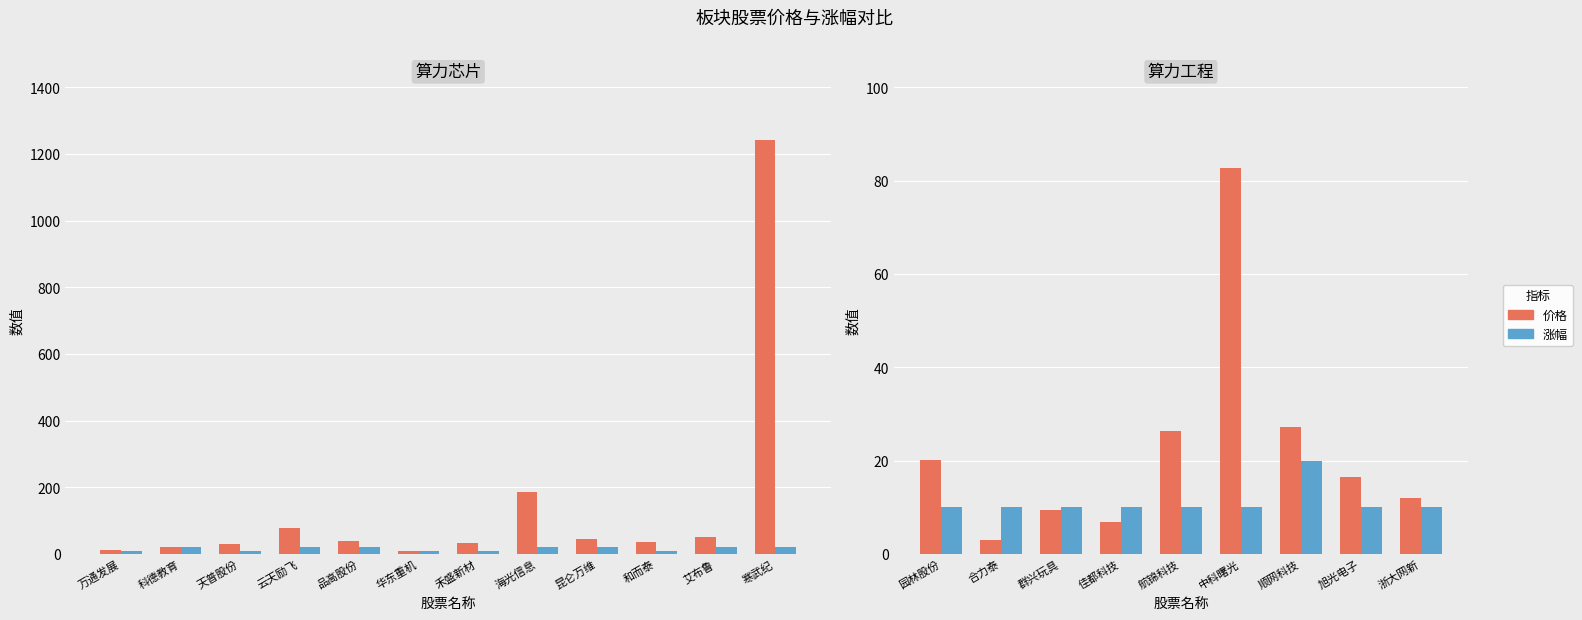

What is the average value of the 涨幅 series?

11.1